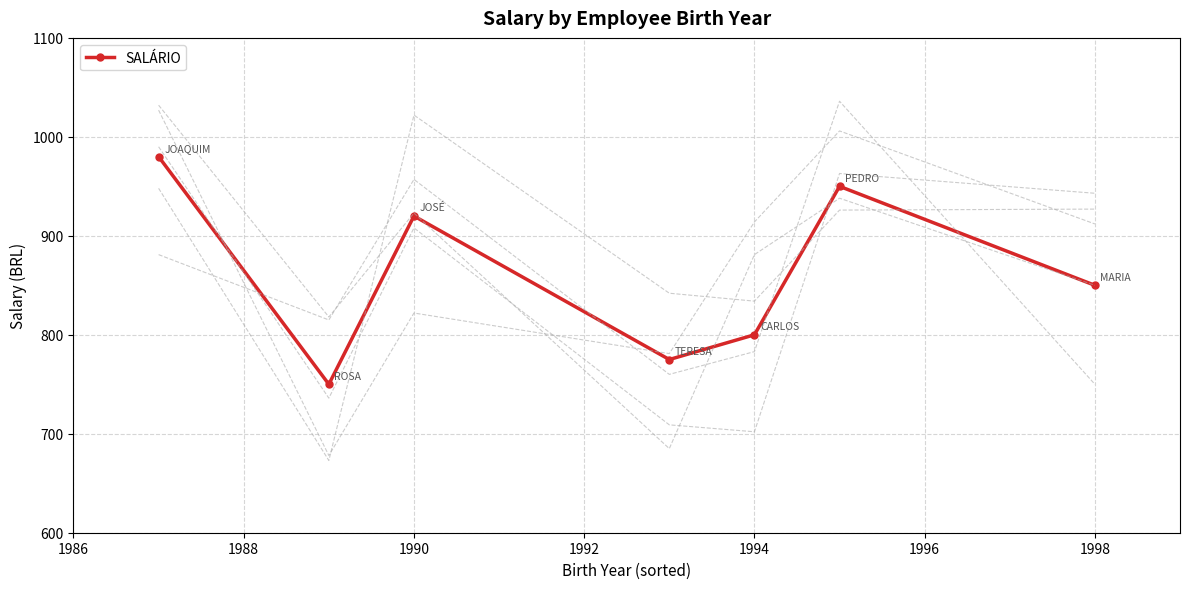

At which category does SALÁRIO reach its first local peak?

1990